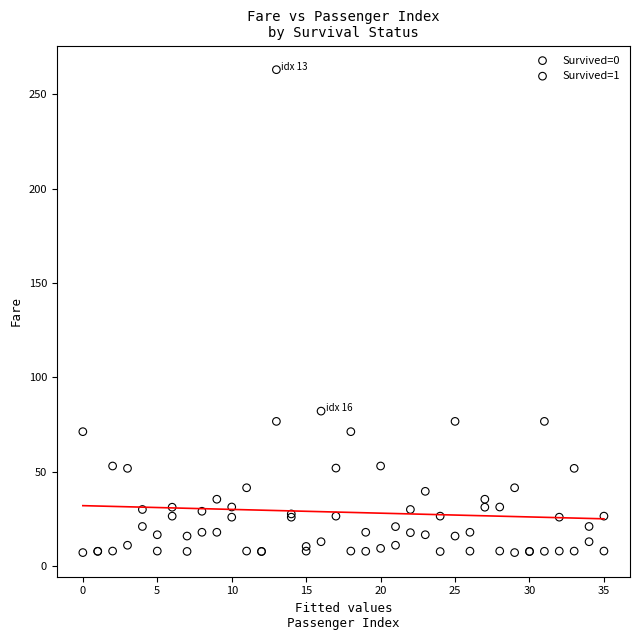

Which series contains the highest Y value?

Survived=0